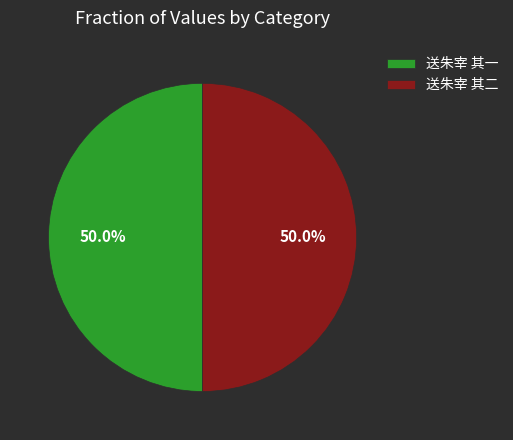

What percentage is NOT represented by 送朱宰 其二?

50.0%